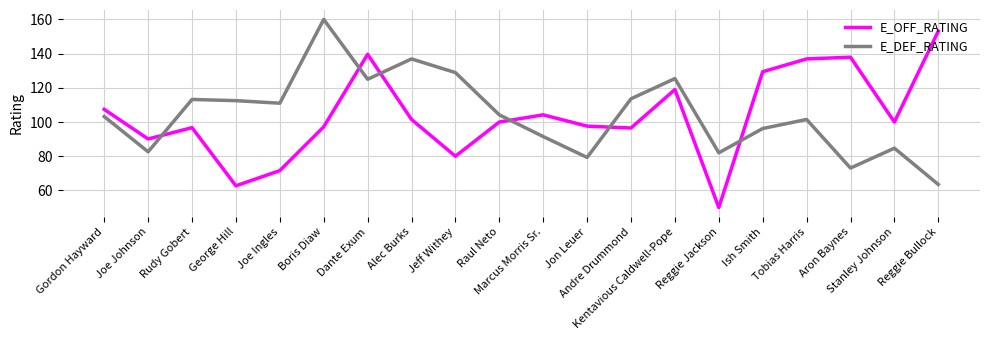

In E_OFF_RATING, how many points are lower than both neighbors (excluding endpoints)?

6